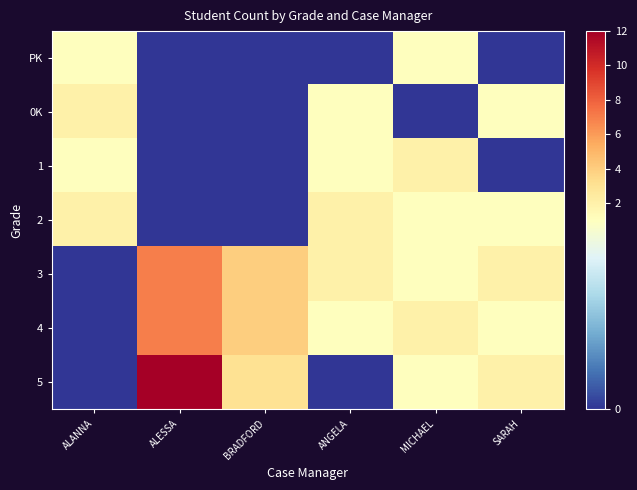

Between MICHAEL and SARAH, which is larger?

MICHAEL